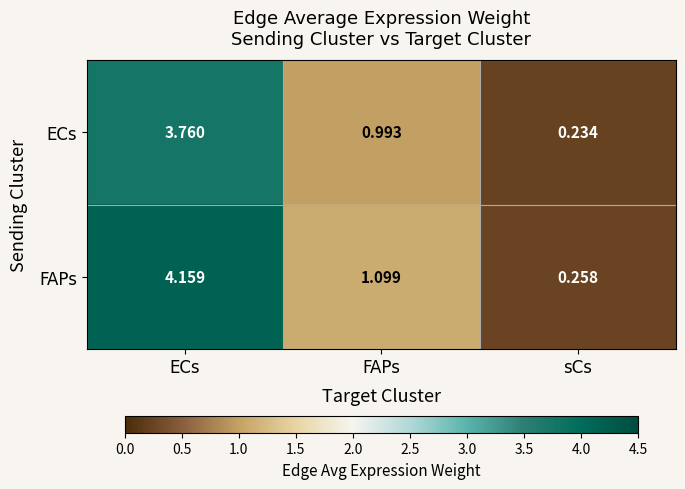

How many distinct data groups are displayed?

2